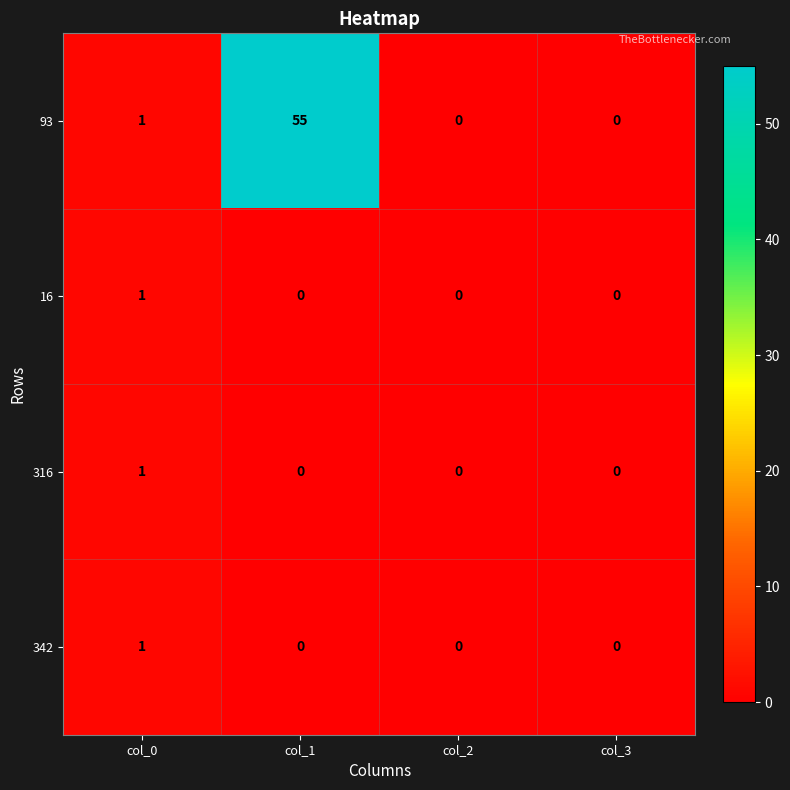

At how many categories does at least one series exceed 43?

1